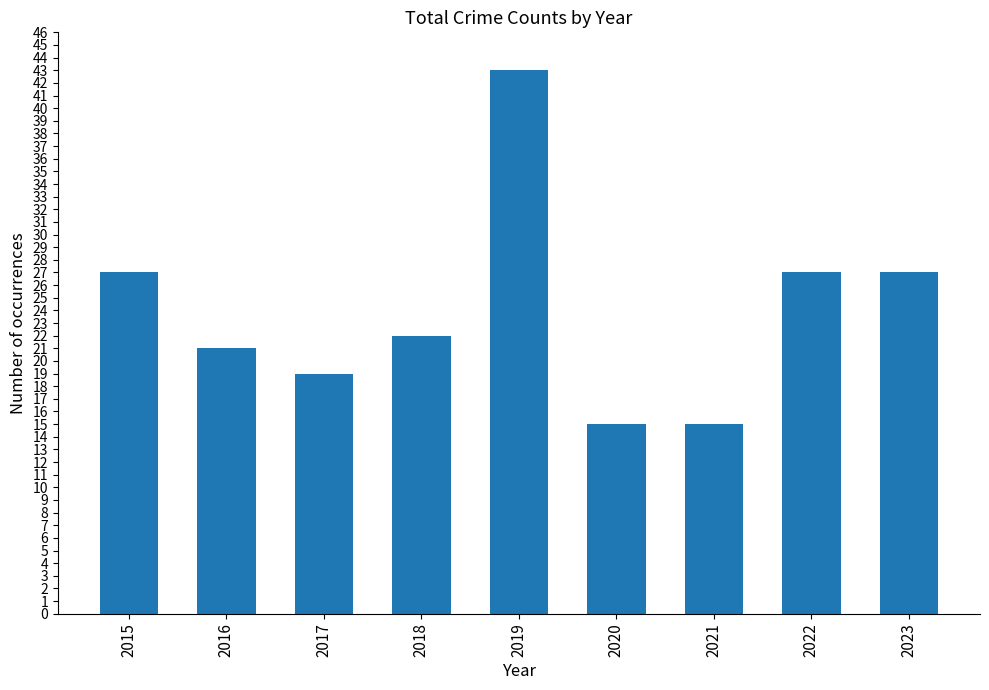

Which label corresponds to the largest value in the chart?

2019